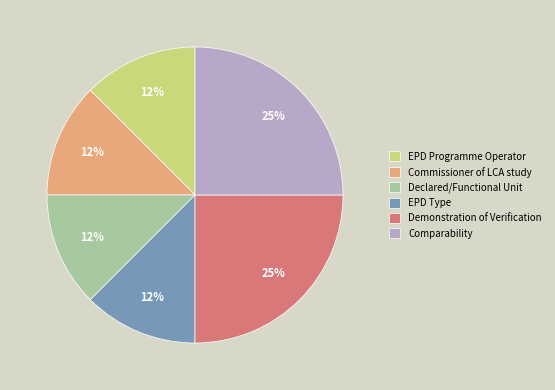

True or false: Comparability accounts for 36% of the total.

False